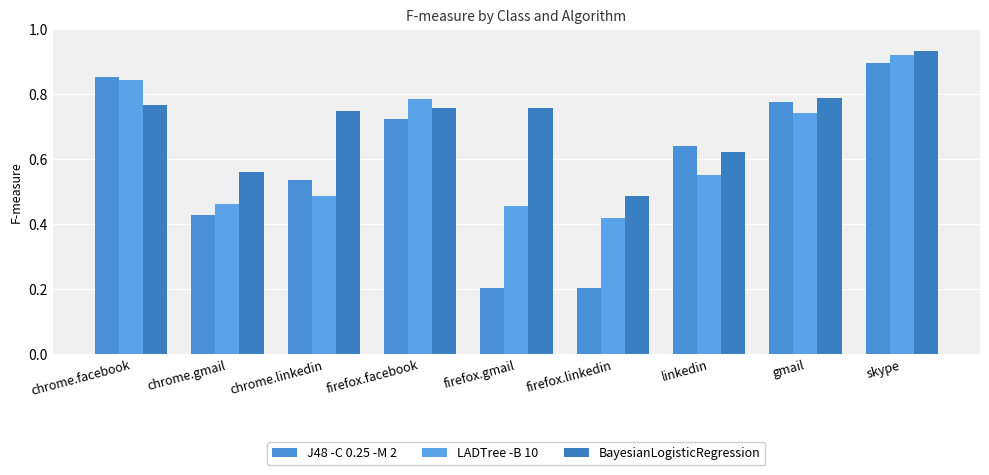

What is the difference between the J48 -C 0.25 -M 2 values at firefox.gmail and gmail?

0.6